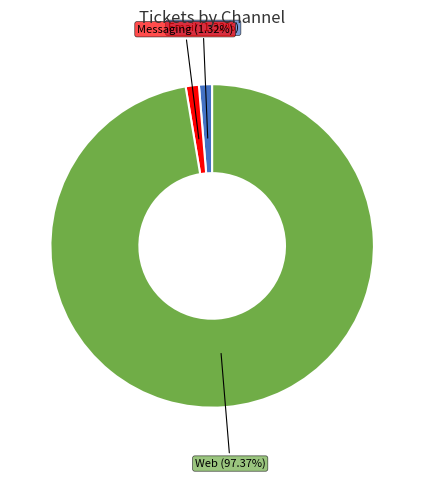

How many segments does this pie chart have?

3